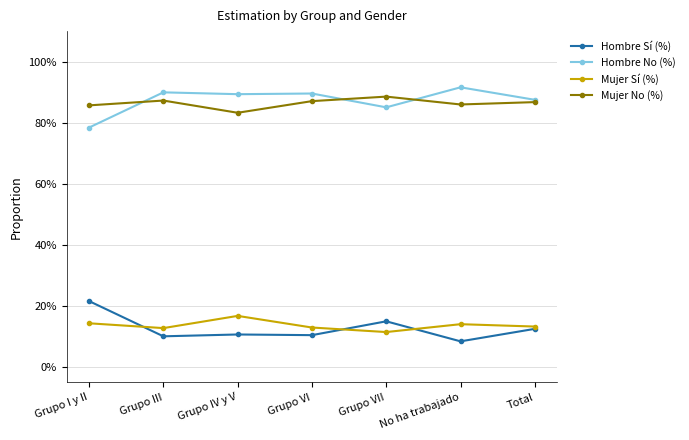

What is the value of the Mujer No (%) point at the 4th from the left?

87.1